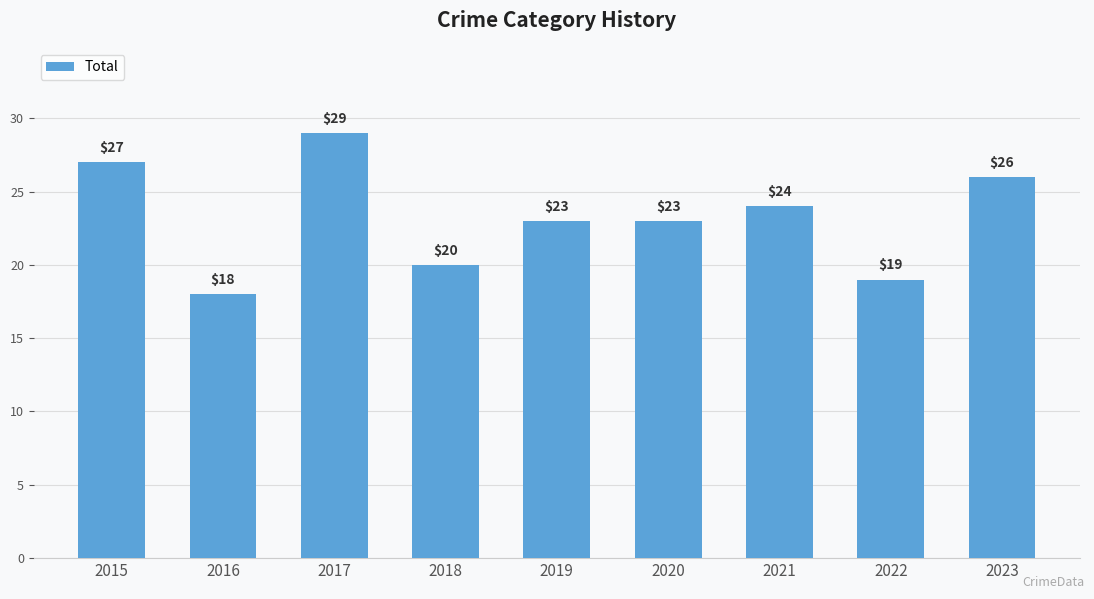

Reading right to left, list all the values displayed in this chart.

26	19	24	23	23	20	29	18	27